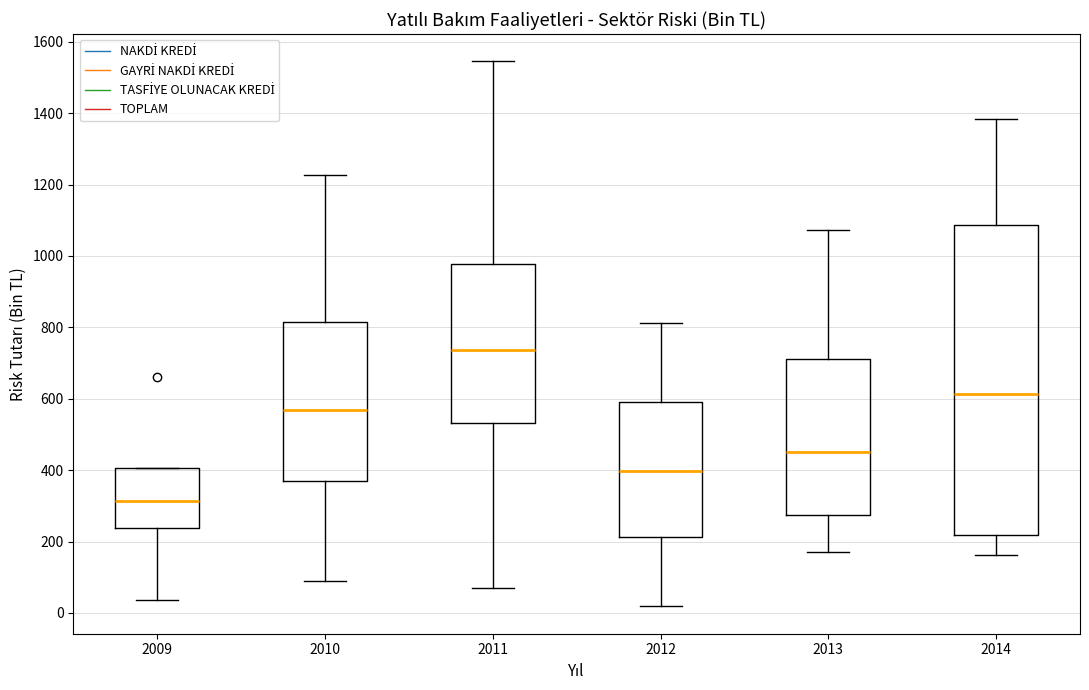

Where does the lower whisker of the box at x = 2009 end on the y-axis? The values are not printed on the chart, so give them approximately, as read against the axis.

40